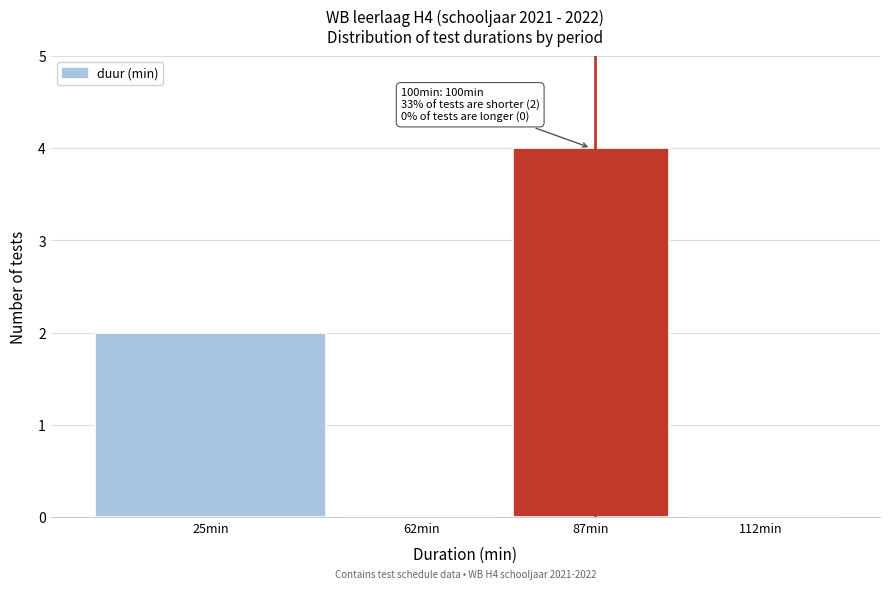

Reading left to right, list all the values displayed in this chart.

25min=2	62min=0	87min=4	112min=0